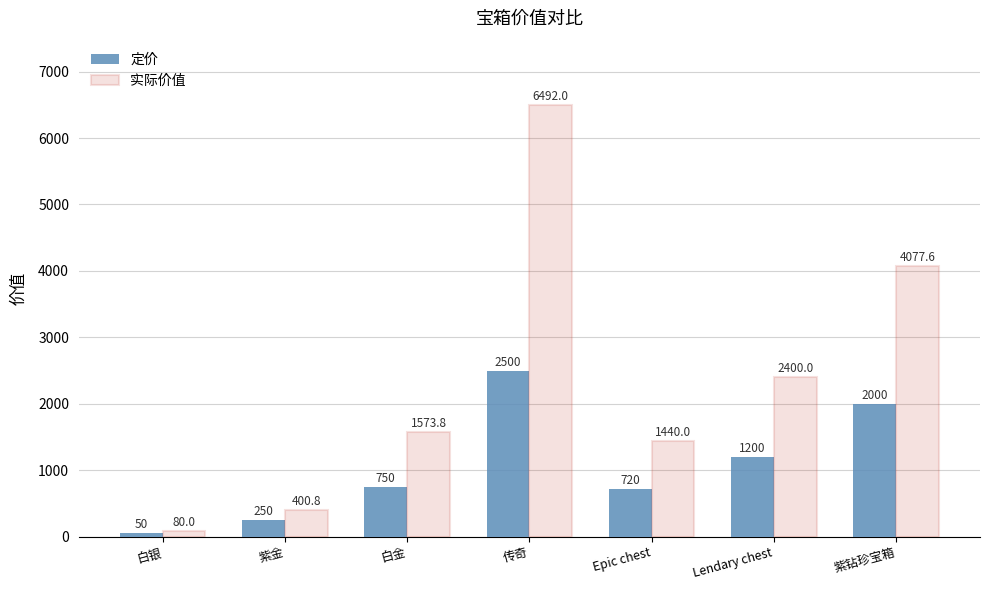

At which label is 实际价值 closest to 3286?

紫钻珍宝箱